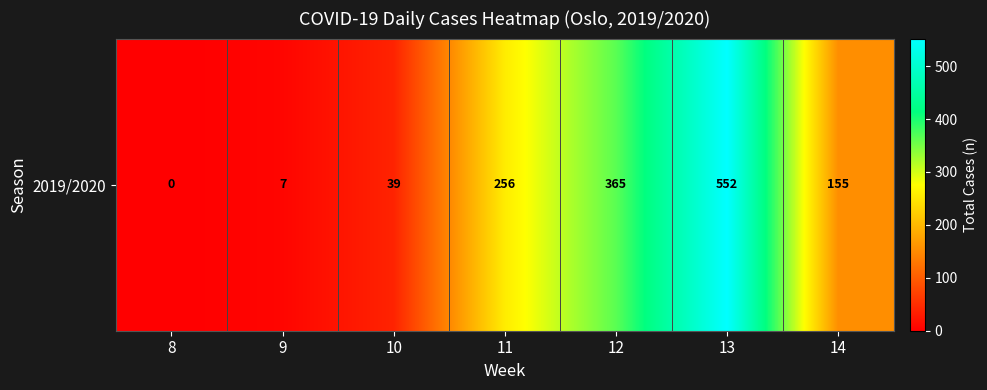

What is the difference between the values at 11 and 8?

256